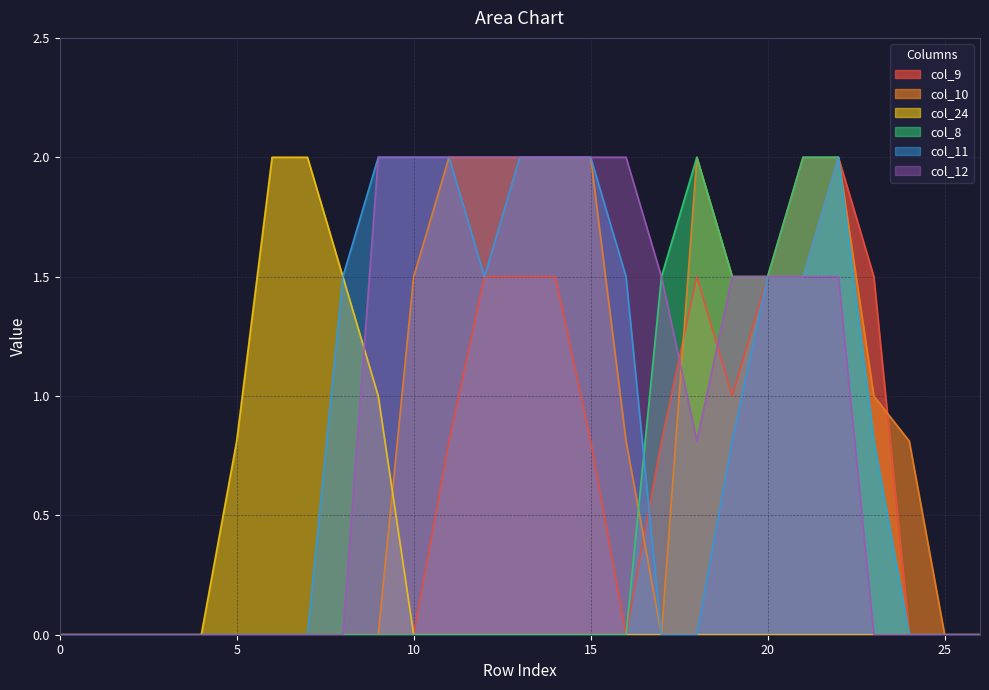

What is the sum of all col_11 values?

23.1